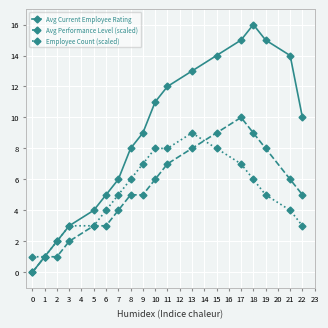

What is the maximum value shown in the chart?

16